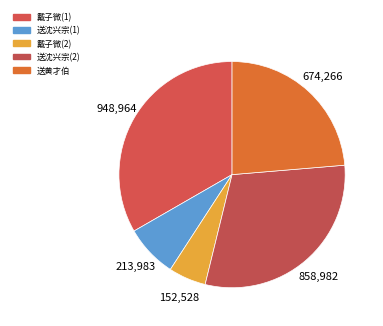

Count the number of slices in the pie.

5